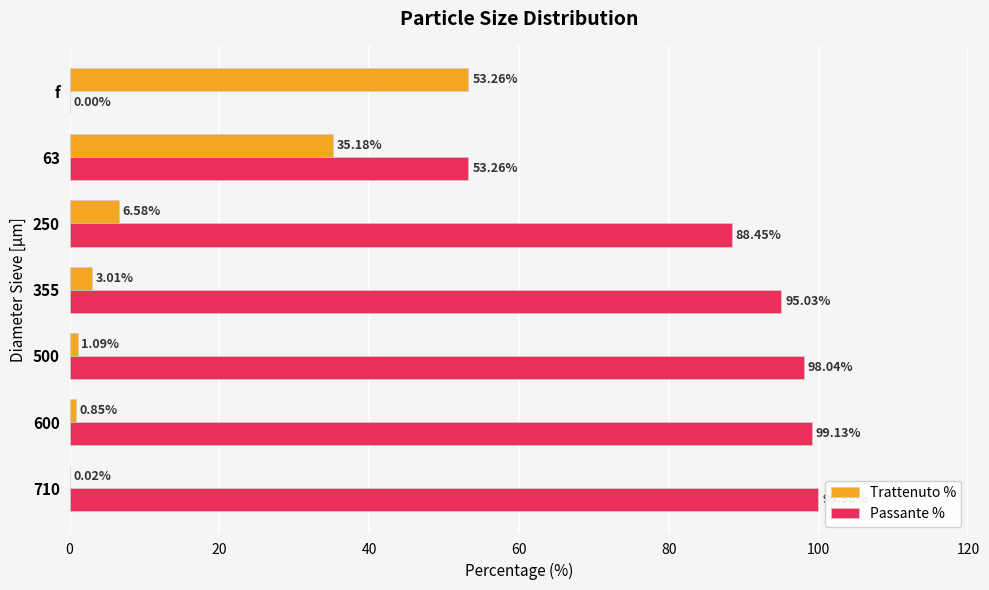

Which series has the largest total across all categories?

Passante %